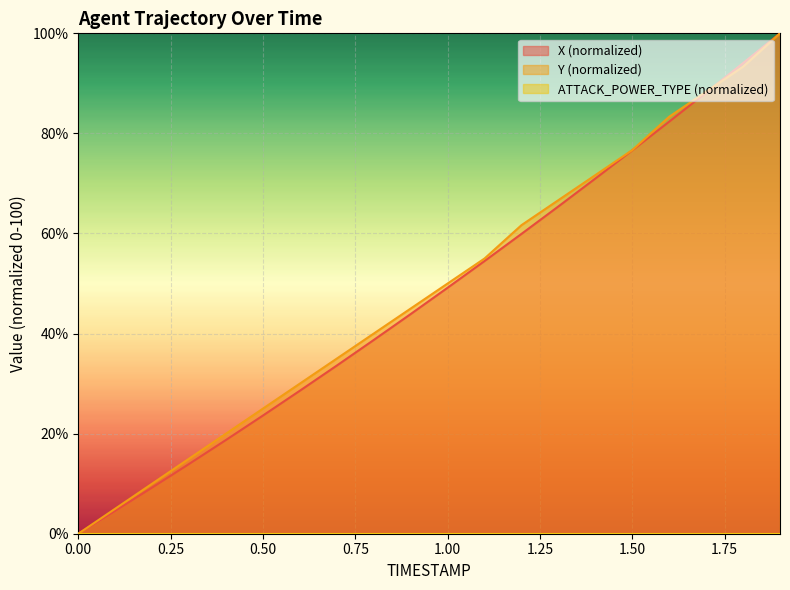

What is the value of the Y point at the 11th from the left?

50.0